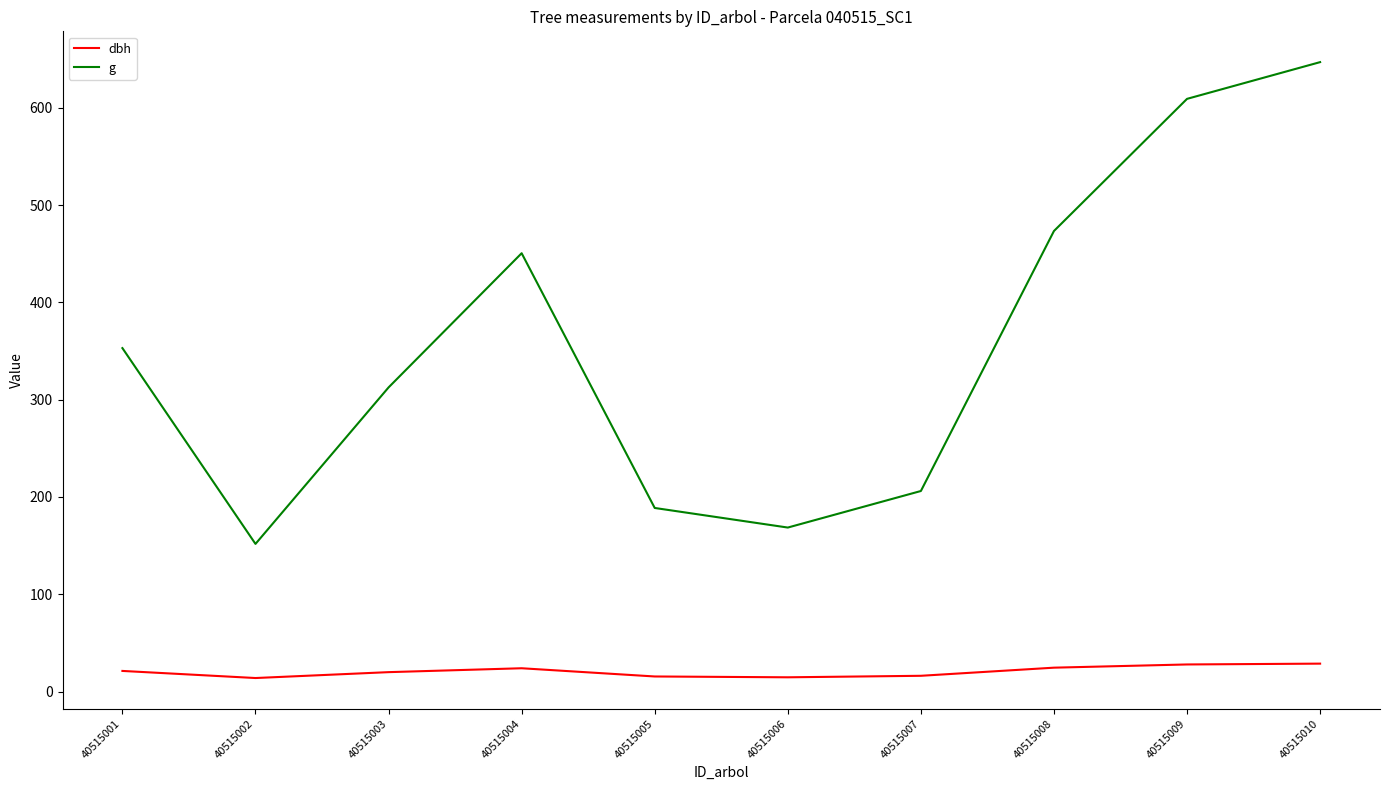

Is this an area chart (filled region under the line)?

No